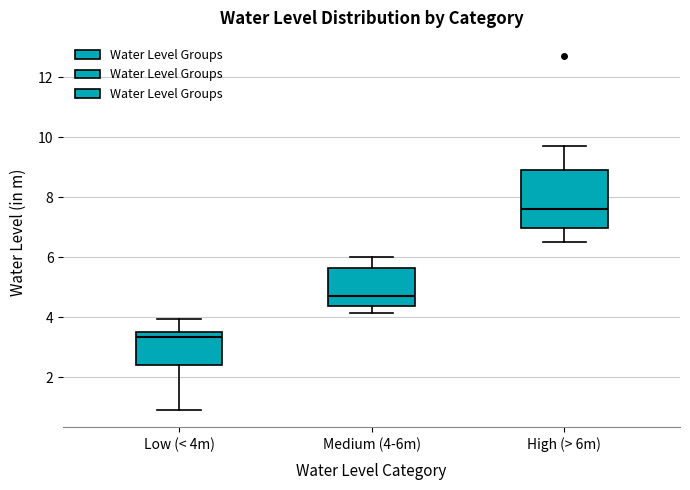

Comparing the boxes themselves (not the whiskers), which one is the tallest?

High (> 6m)